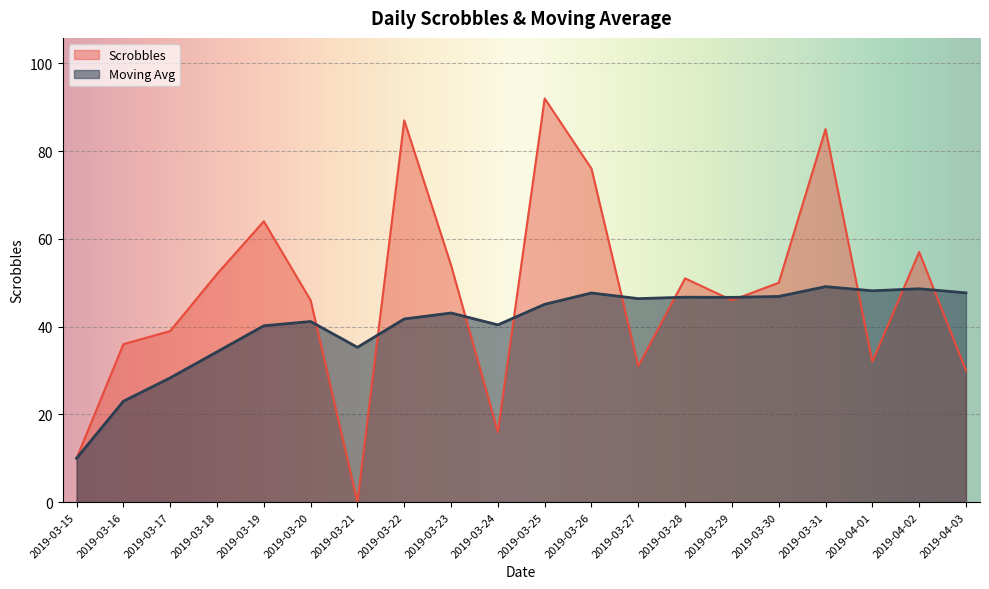

Reading left to right, transcribe all the data shown in this chart.

Scrobbles: 10.0	36.0	39.0	52.0	64.0	46.0	0.0	87.0	54.0	16.0	92.0	76.0	31.0	51.0	46.0	50.0	85.0	32.0	57.0	30.0
Moving Avg: 10.0	23.0	28.3	34.2	40.2	41.2	35.3	41.8	43.1	40.4	45.1	47.7	46.4	46.7	46.7	46.9	49.1	48.2	48.6	47.7